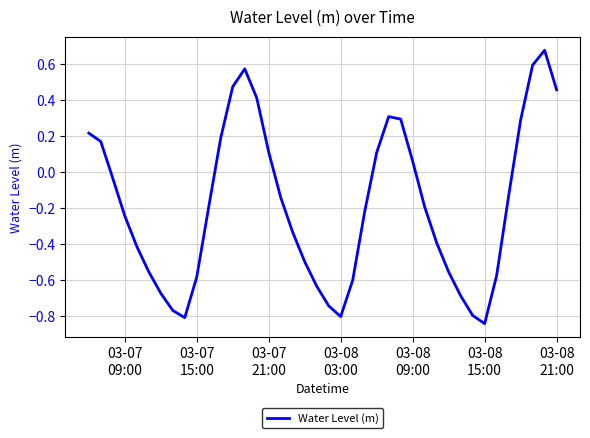

What is the difference between the maximum and minimum values?

1.5